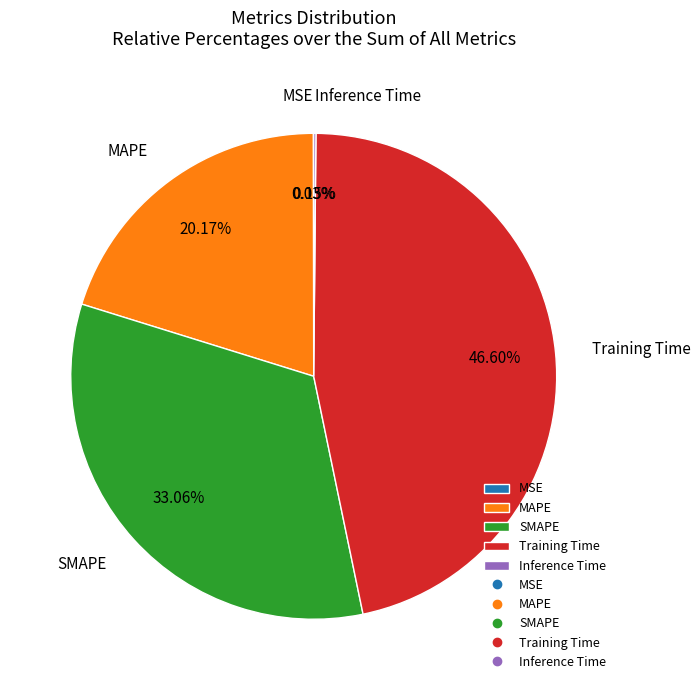

Which slice is the largest?

Training Time